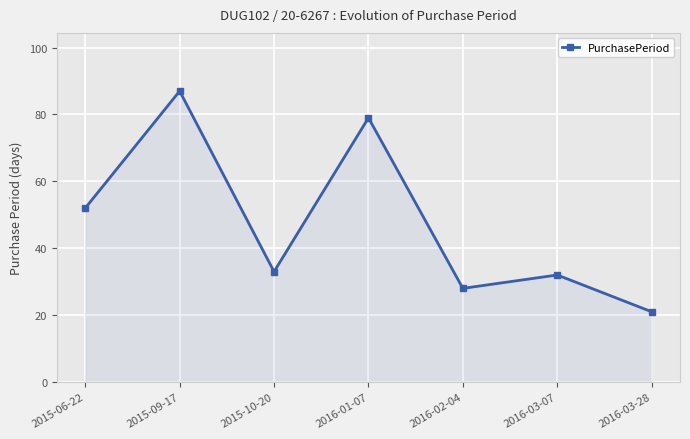

At which category does the chart reach its peak across all series?

2015-09-17